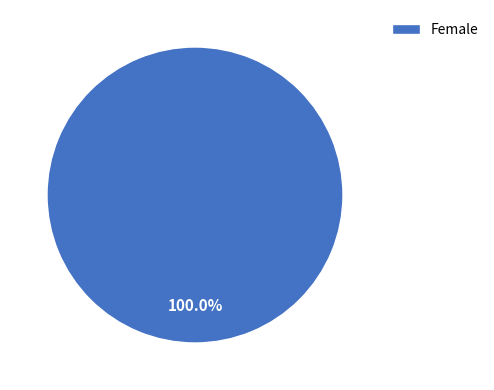

Which category accounts for the majority?

Female